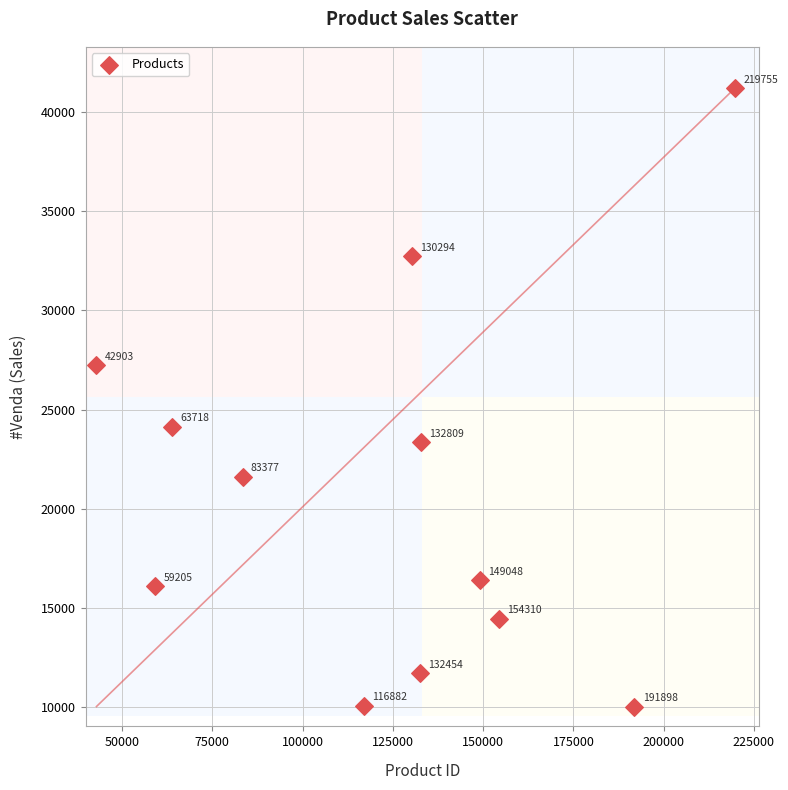

What is the average X value?

123054